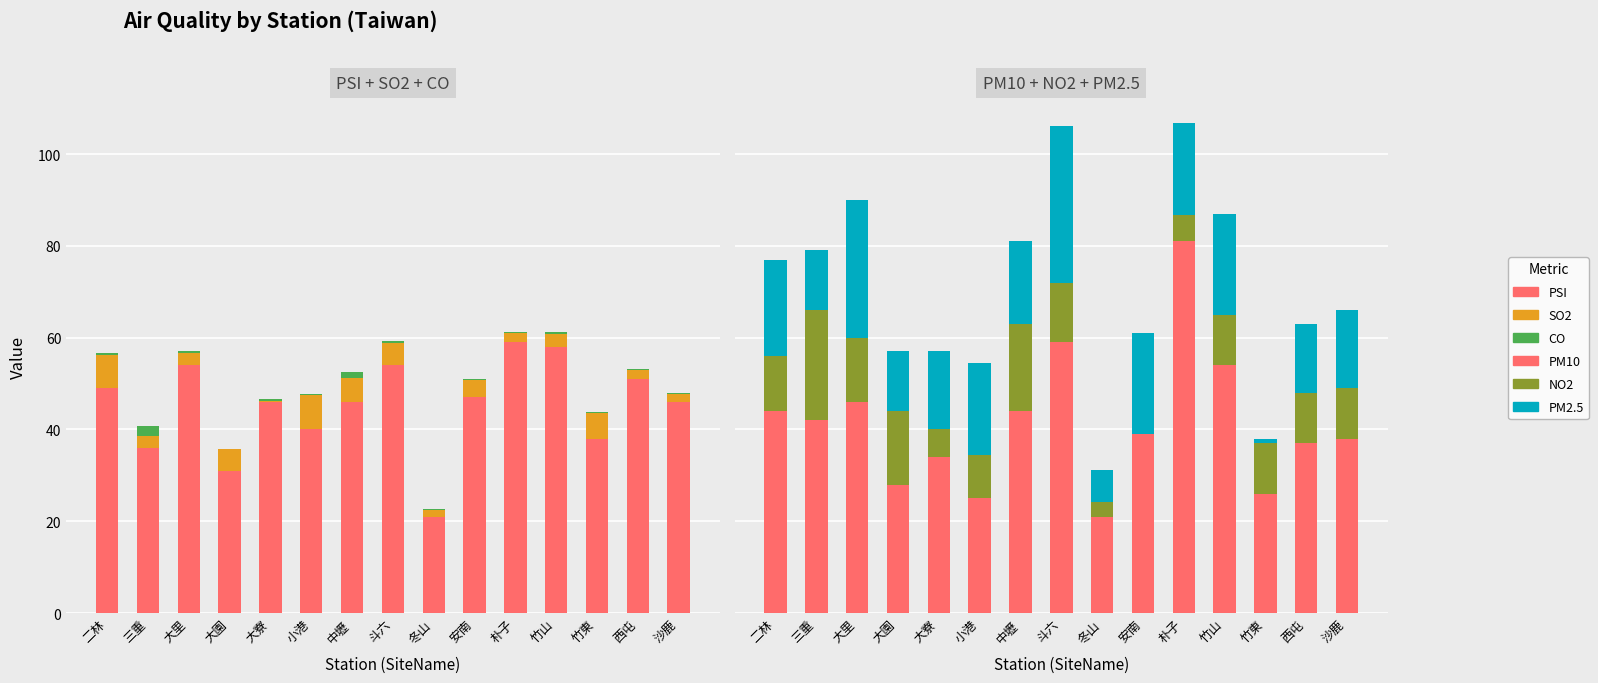

Reading left to right, list all the values displayed in this chart.

PSI: 二林=49.0	三重=36.0	大里=54.0	大園=31.0	大寮=46.0	小港=40.0	中壢=46.0	斗六=54.0	冬山=21.0	安南=47.0	朴子=59.0	竹山=58.0	竹東=38.0	西屯=51.0	沙鹿=46.0
SO2: 二林=7.3	三重=2.6	大里=2.6	大園=4.7	大寮=0.3	小港=7.5	中壢=5.3	斗六=4.8	冬山=1.5	安南=3.8	朴子=2.0	竹山=2.8	竹東=5.6	西屯=2.0	沙鹿=1.8
CO: 二林=0.4	三重=2.2	大里=0.4	大園=0.1	大寮=0.3	小港=0.2	中壢=1.2	斗六=0.4	冬山=0.2	安南=0.2	朴子=0.2	竹山=0.4	竹東=0.2	西屯=0.2	沙鹿=0.2
PM10: 二林=44.0	三重=42.0	大里=46.0	大園=28.0	大寮=34.0	小港=25.0	中壢=44.0	斗六=59.0	冬山=21.0	安南=39.0	朴子=81.0	竹山=54.0	竹東=26.0	西屯=37.0	沙鹿=38.0
NO2: 二林=12.0	三重=24.0	大里=14.0	大園=16.0	大寮=6.0	小港=9.5	中壢=19.0	斗六=13.0	冬山=3.2	安南=0.0	朴子=5.7	竹山=11.0	竹東=11.0	西屯=11.0	沙鹿=11.0
PM2.5: 二林=21.0	三重=13.0	大里=30.0	大園=13.0	大寮=17.0	小港=20.0	中壢=18.0	斗六=34.0	冬山=7.0	安南=22.0	朴子=20.0	竹山=22.0	竹東=1.0	西屯=15.0	沙鹿=17.0